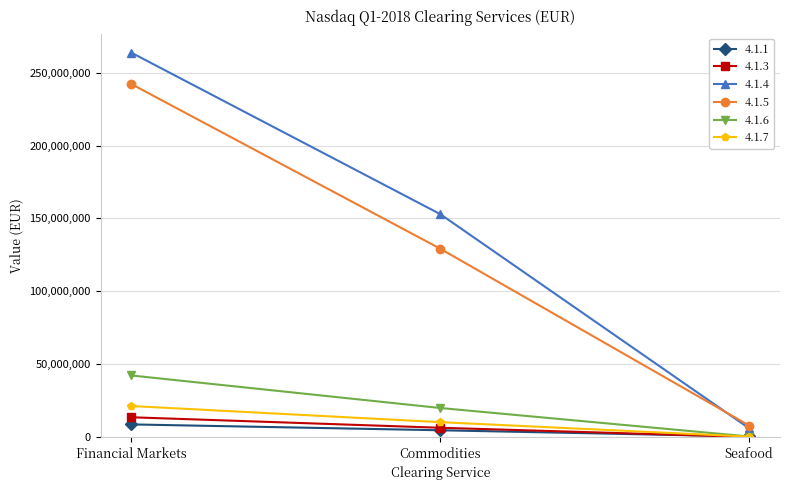

Rank the series by their maximum value, from highest to lowest.

4.1.4, 4.1.5, 4.1.6, 4.1.7, 4.1.3, 4.1.1